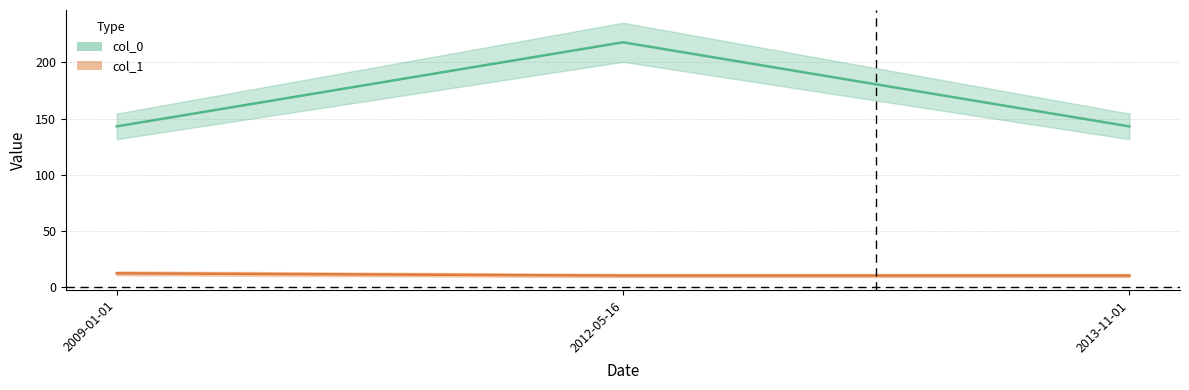

Read the col_0 value at 2012-05-16.

218